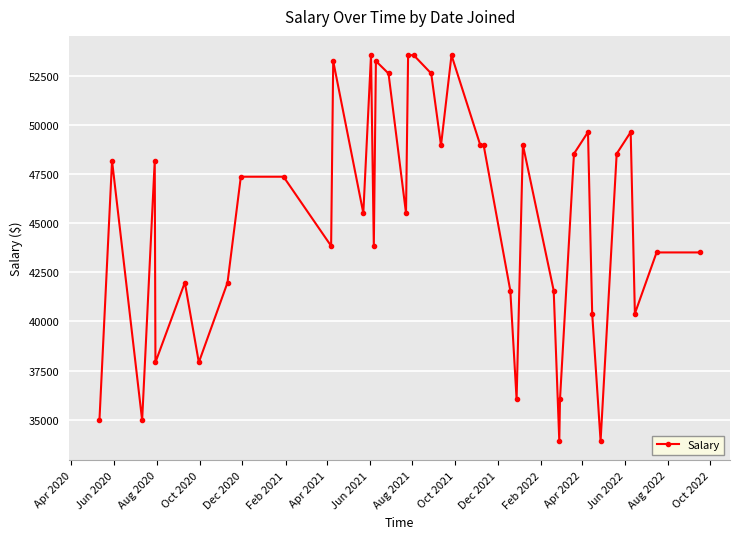

What is the value of the 27th point from the left?

36040